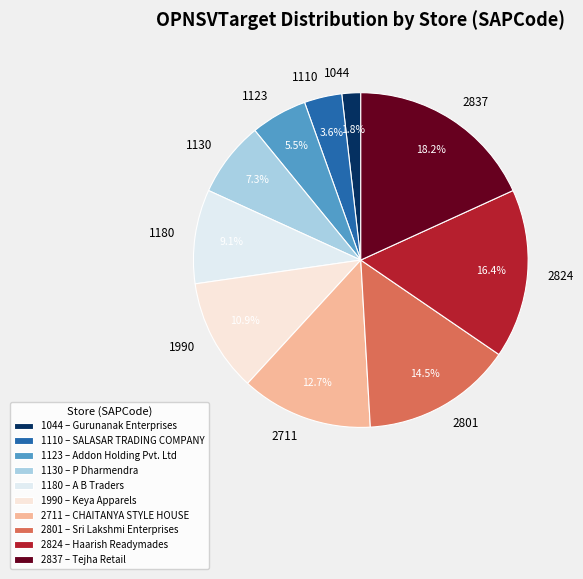

To the nearest percent, what is the difference between the largest and smallest slice percentages?

16%